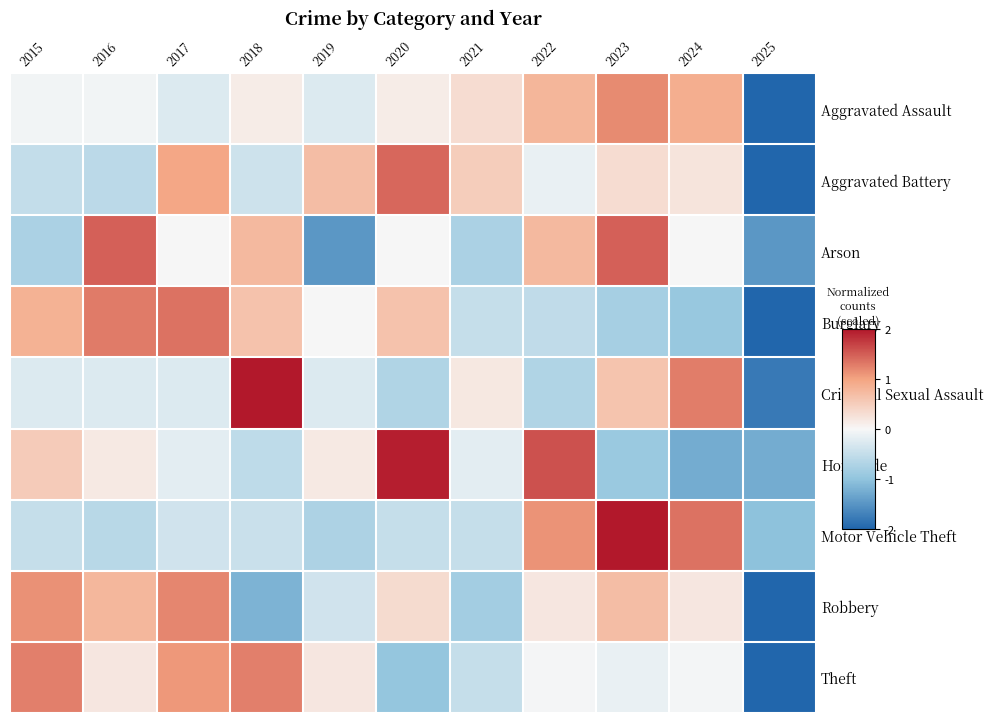

Between 2017 and 2015, which is larger?

2015